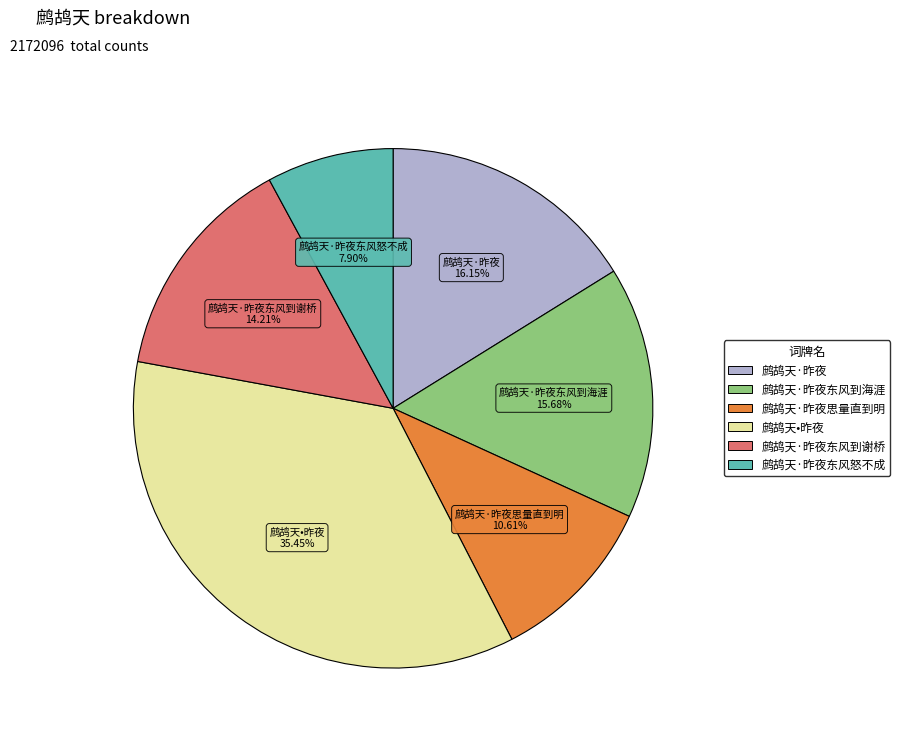

Which category has the biggest portion of the pie?

鹧鸪天•昨夜